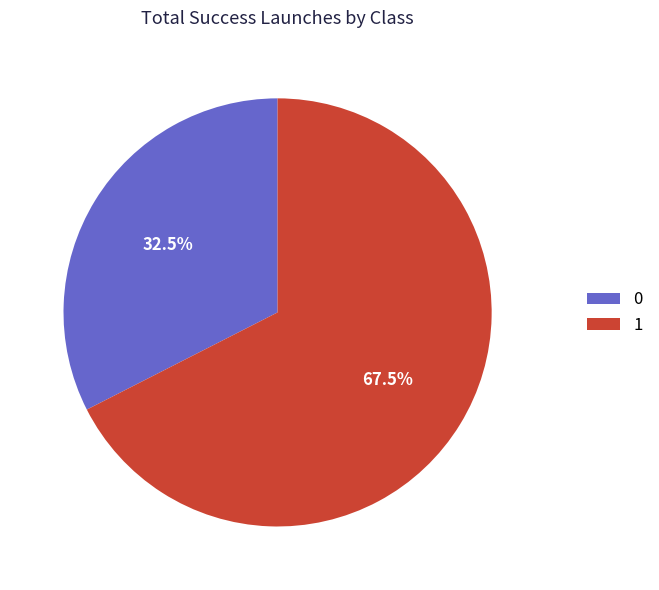

Count the number of slices in the pie.

2